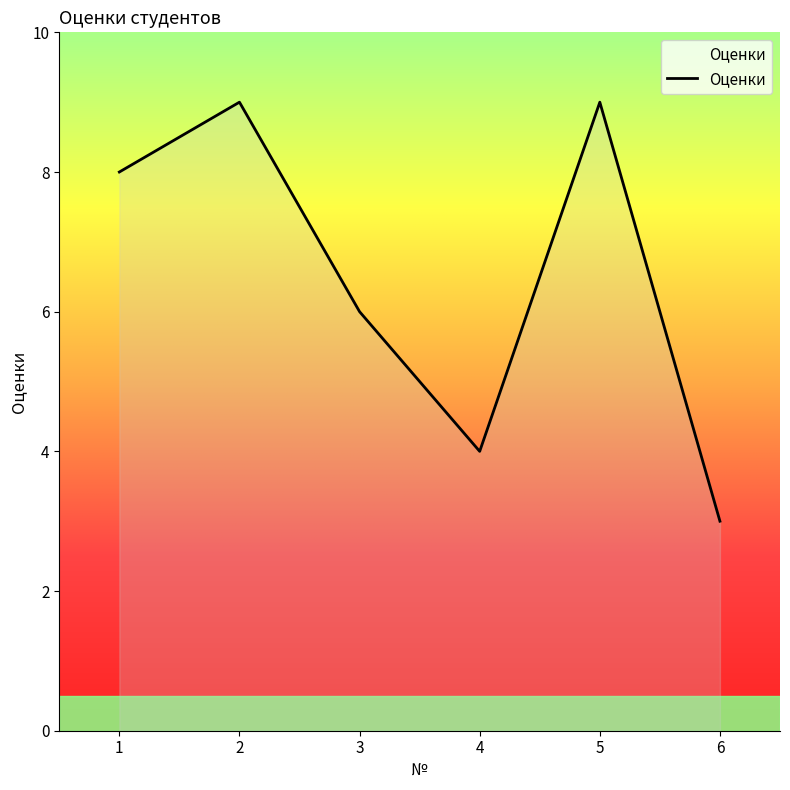

Is it true that the value at 6 is 1?

False